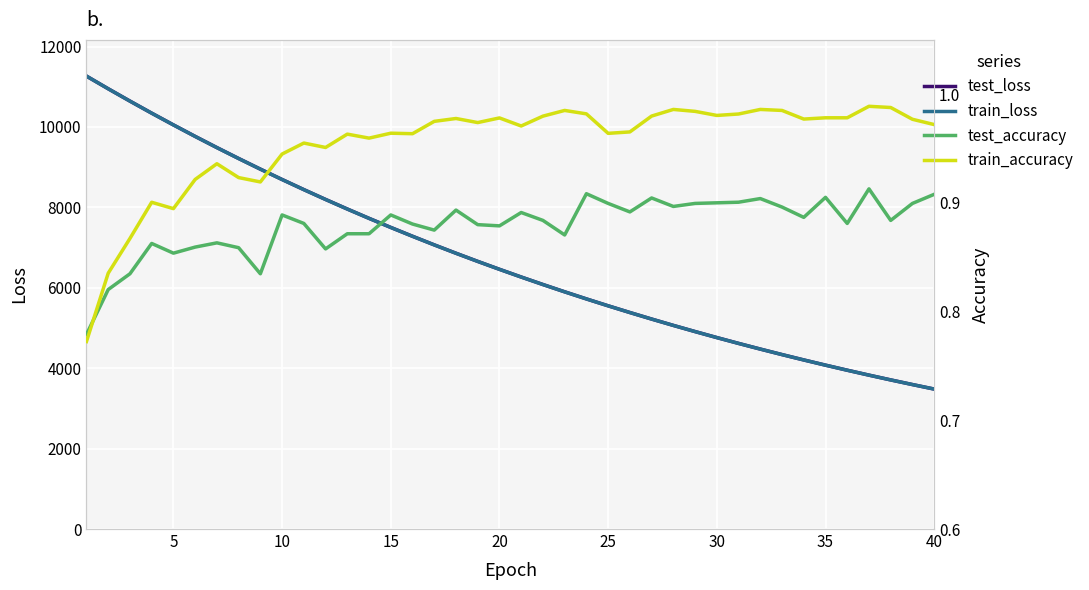

What is the difference between the maximum and minimum values in the test_accuracy series?

0.1